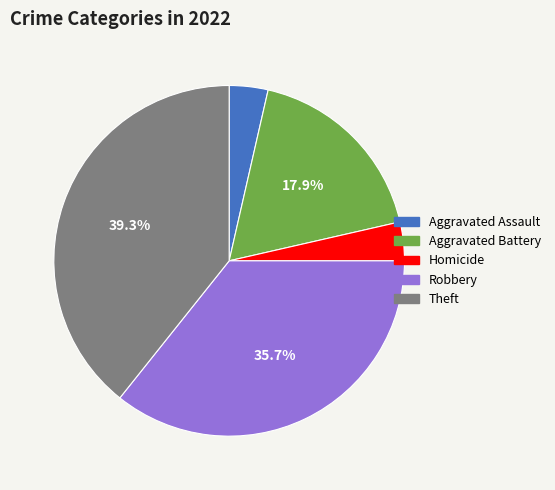

Which slice is the largest?

Theft